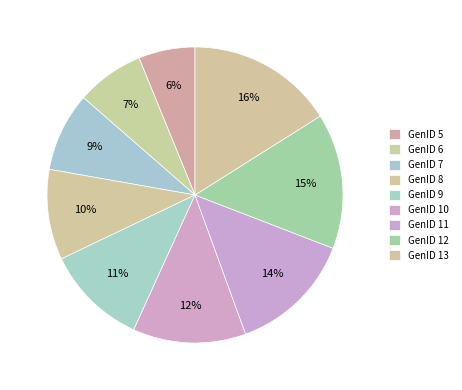

What percentage do GenID 6 and GenID 5 together represent?

13.6%